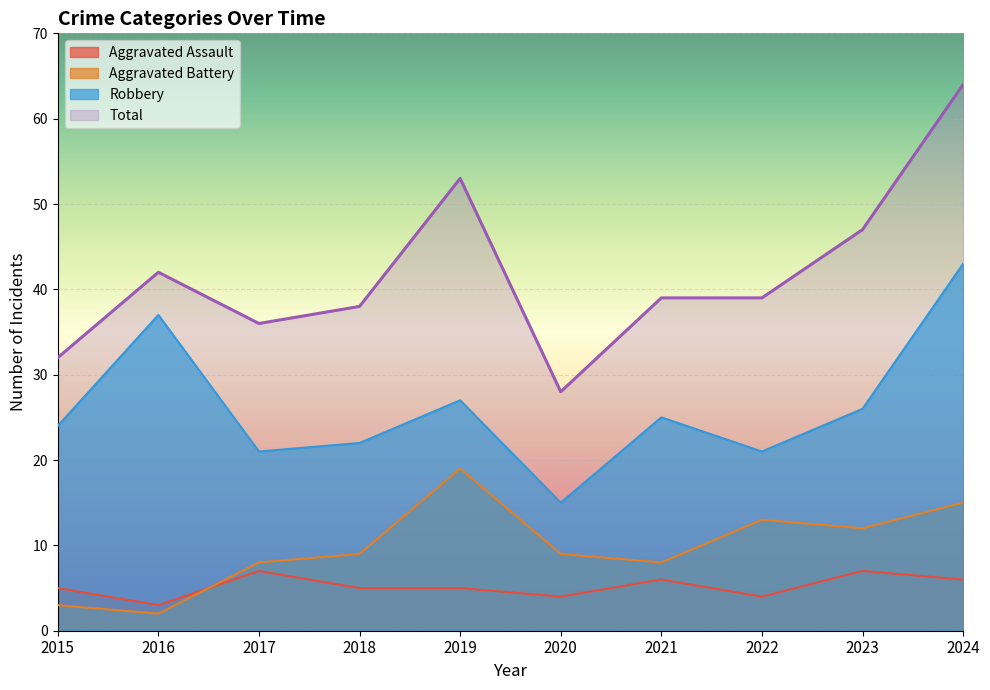

What is the maximum value shown in the chart?

64